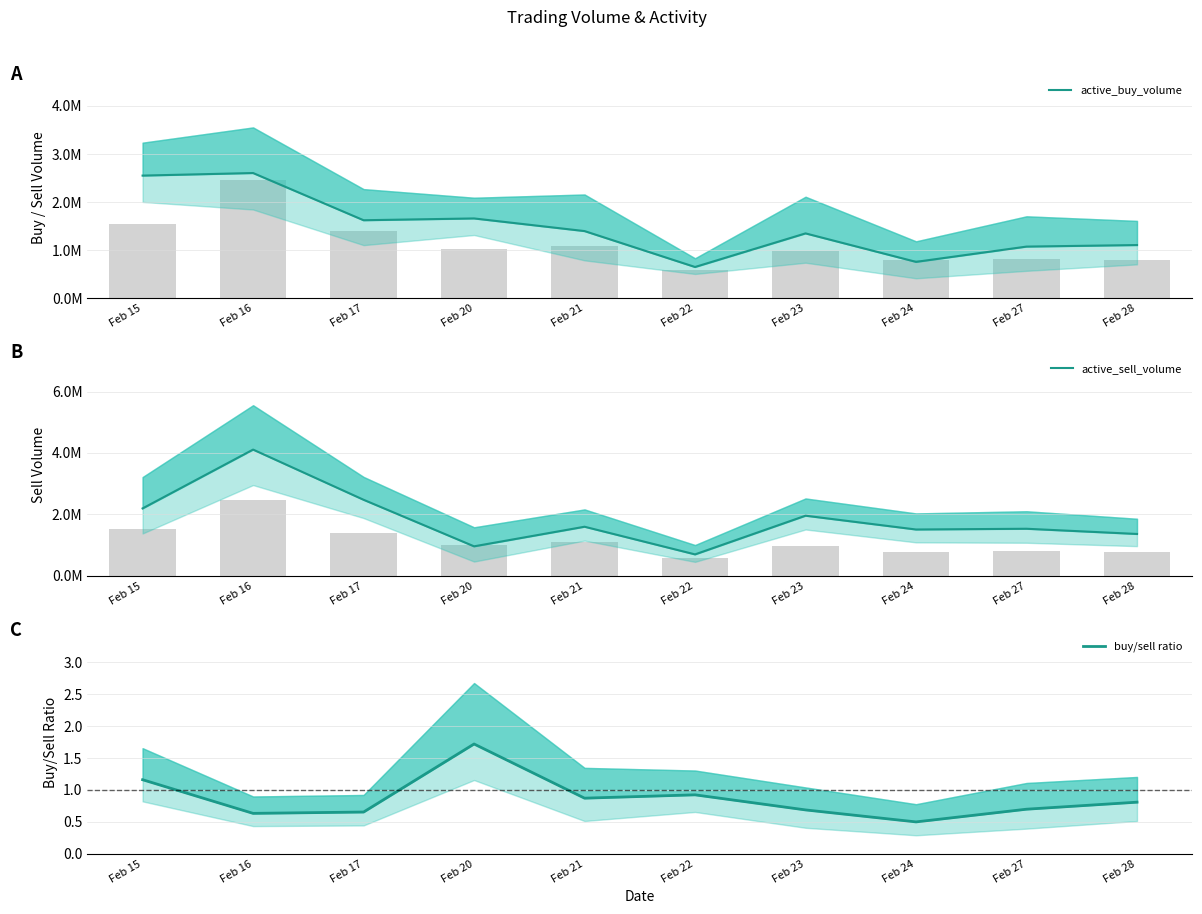

Read the buy/sell ratio value at Feb 17.

0.7